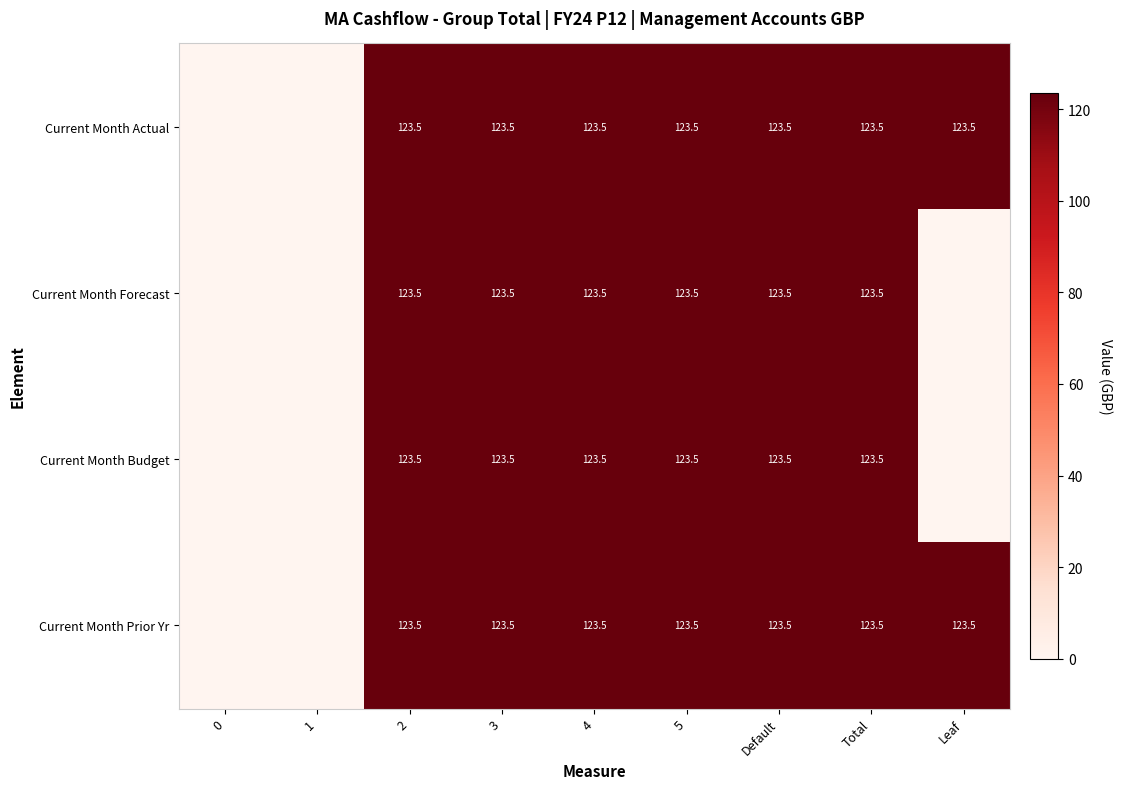

The value of Current Month Forecast at 2 is 214.5. True or false?

False